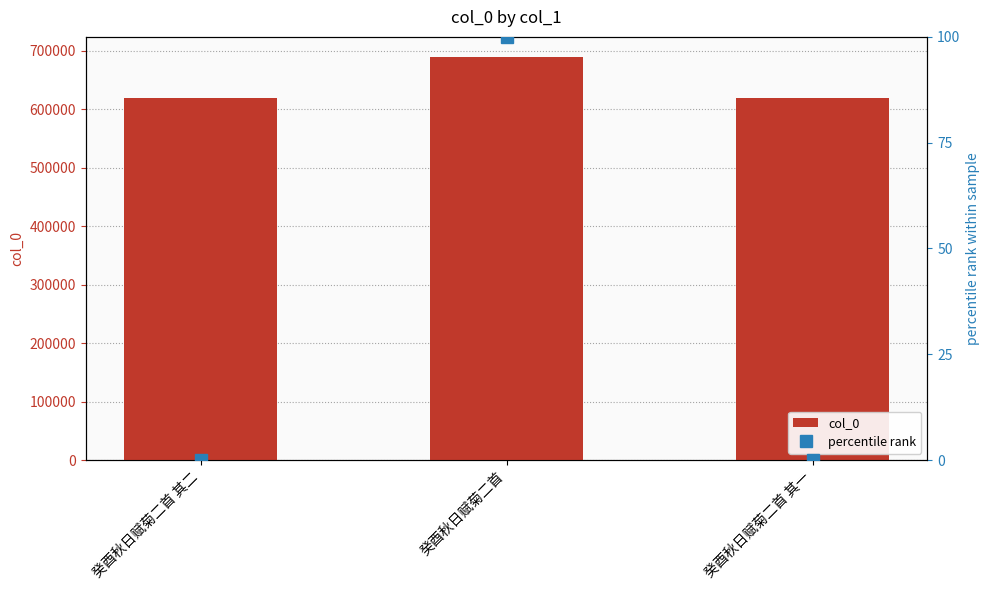

The col_0 series shows 344996.7 at 癸酉秋日赋菊二首. True or false?

False